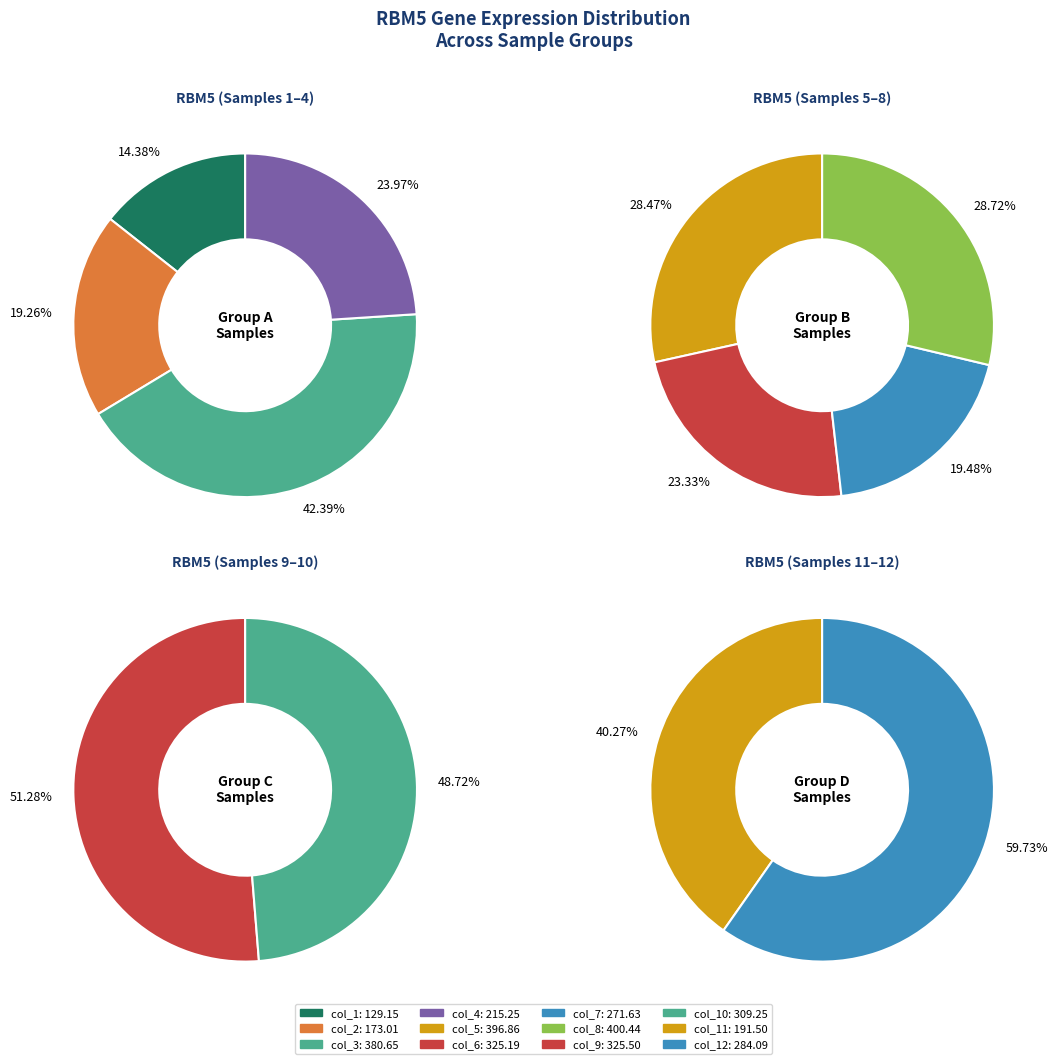

Does any single category account for the majority?

No